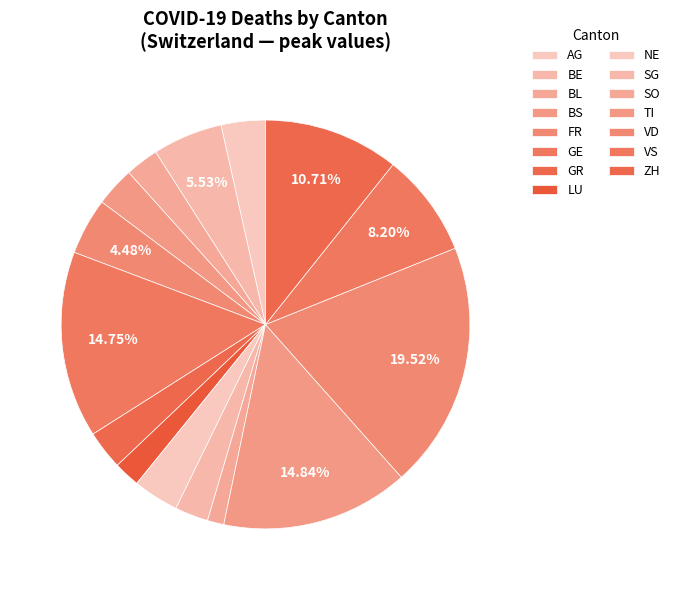

To the nearest percent, what percentage of the pie is LU?

2%